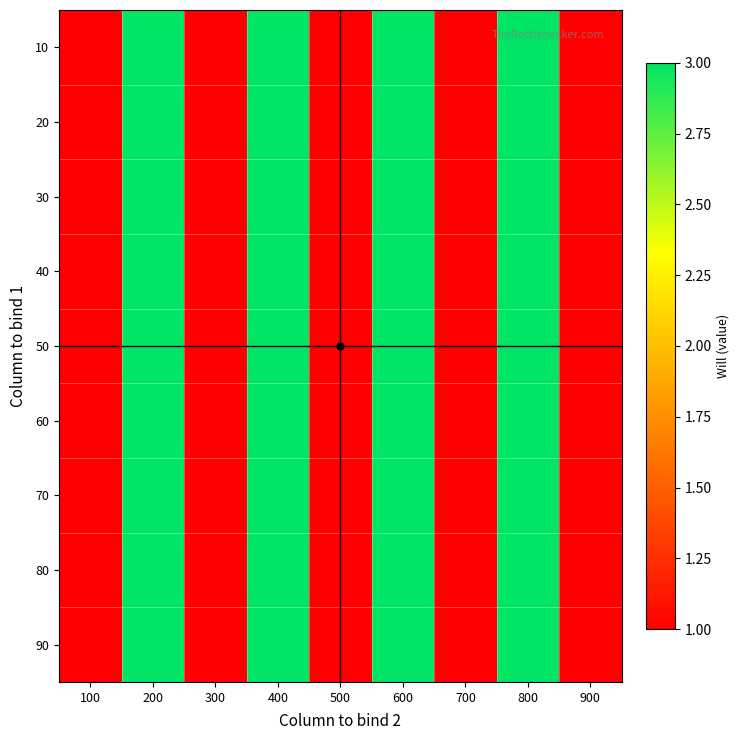

Which has a higher value, 700 or 500?

700